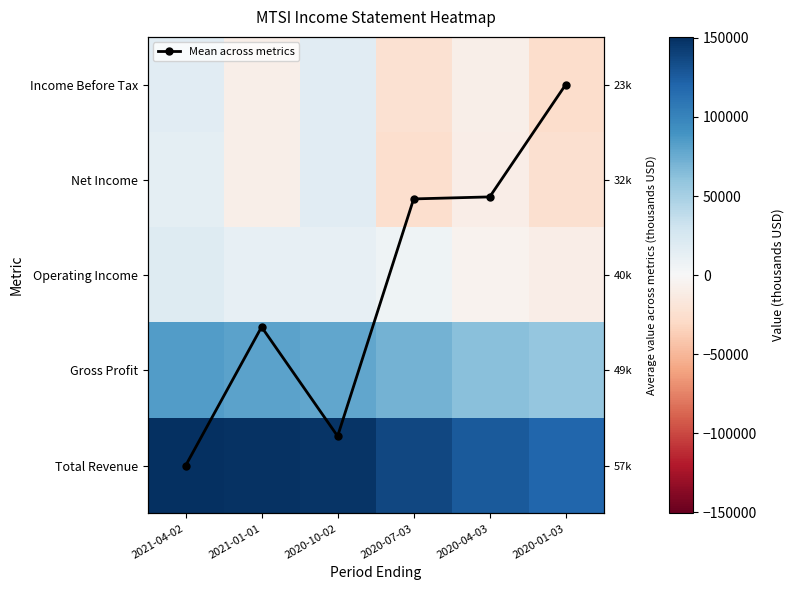

True or false: Total Revenue has a value of 265129.6 at 2021-04-02.

False